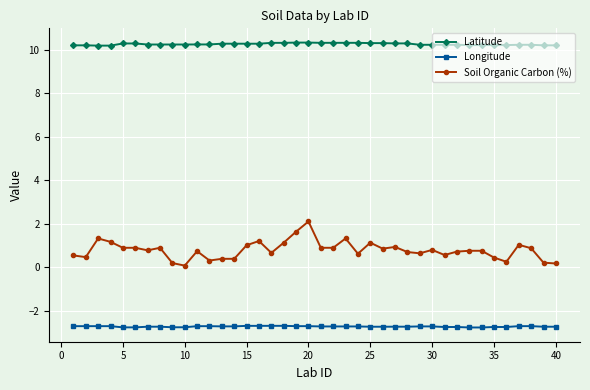

At how many categories does at least one series exceed 0?

40